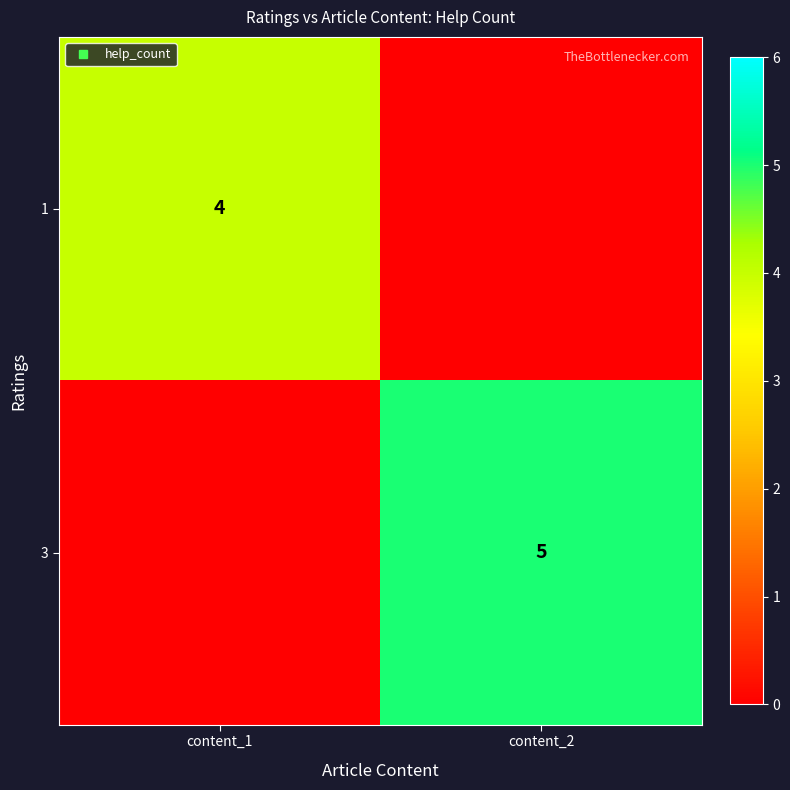

Which has a higher value, content_2 or content_1?

content_1